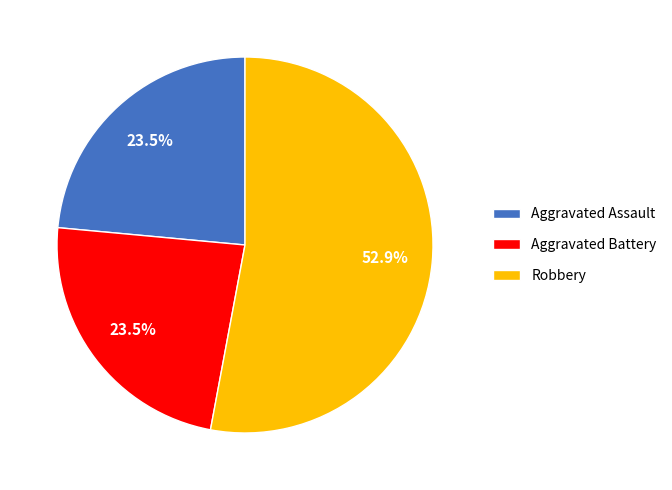

How many segments does this pie chart have?

3